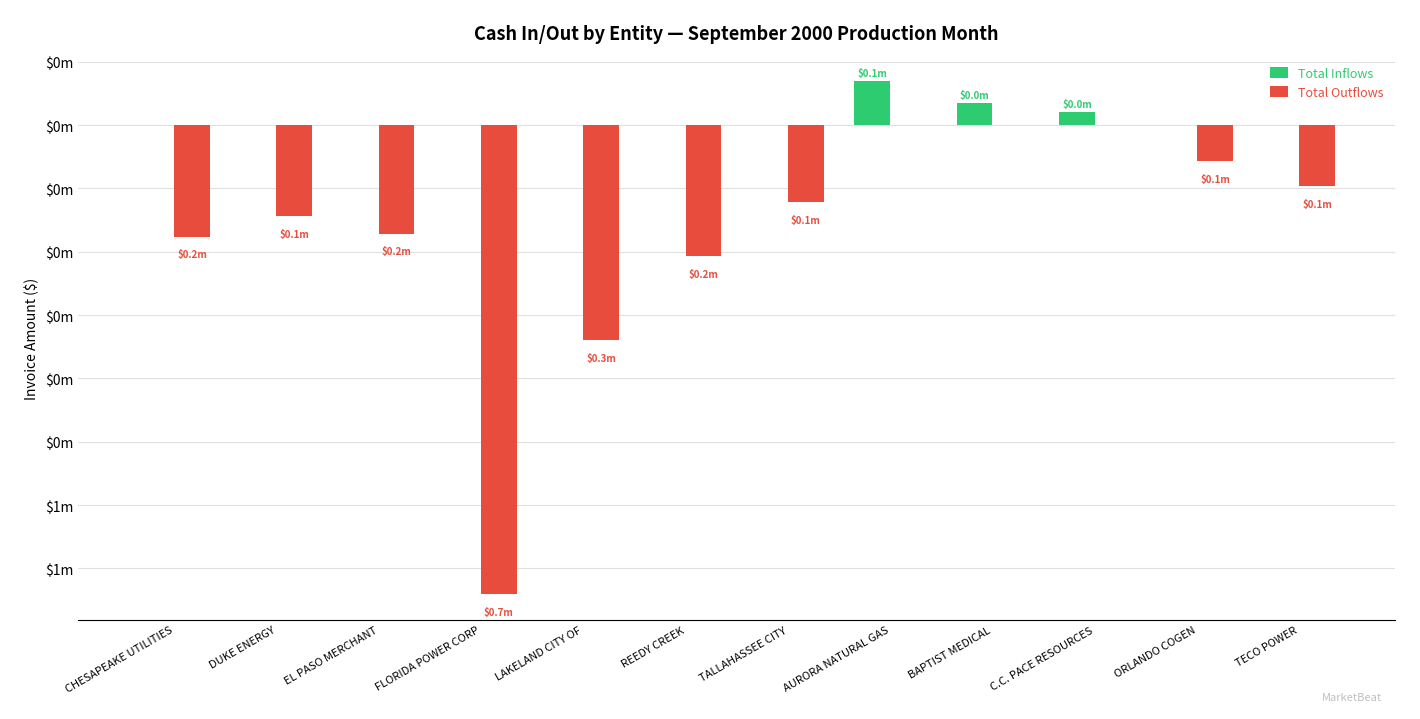

What is the average value of the Total Inflows series?

10414.6